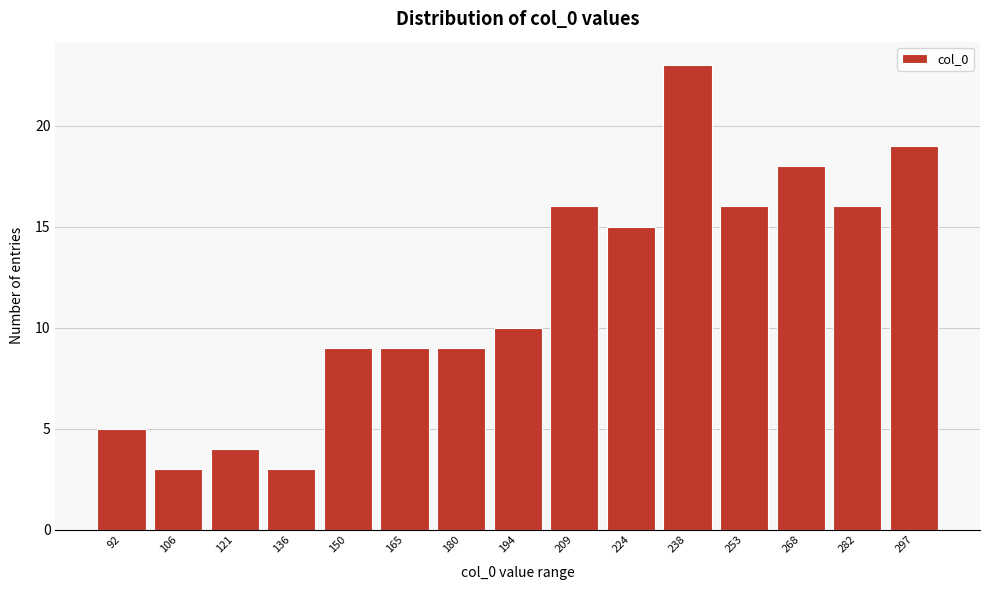

Reading left to right, list all the values displayed in this chart.

92=5	106=3	121=4	136=3	150=9	165=9	180=9	194=10	209=16	224=15	238=23	253=16	268=18	282=16	297=19